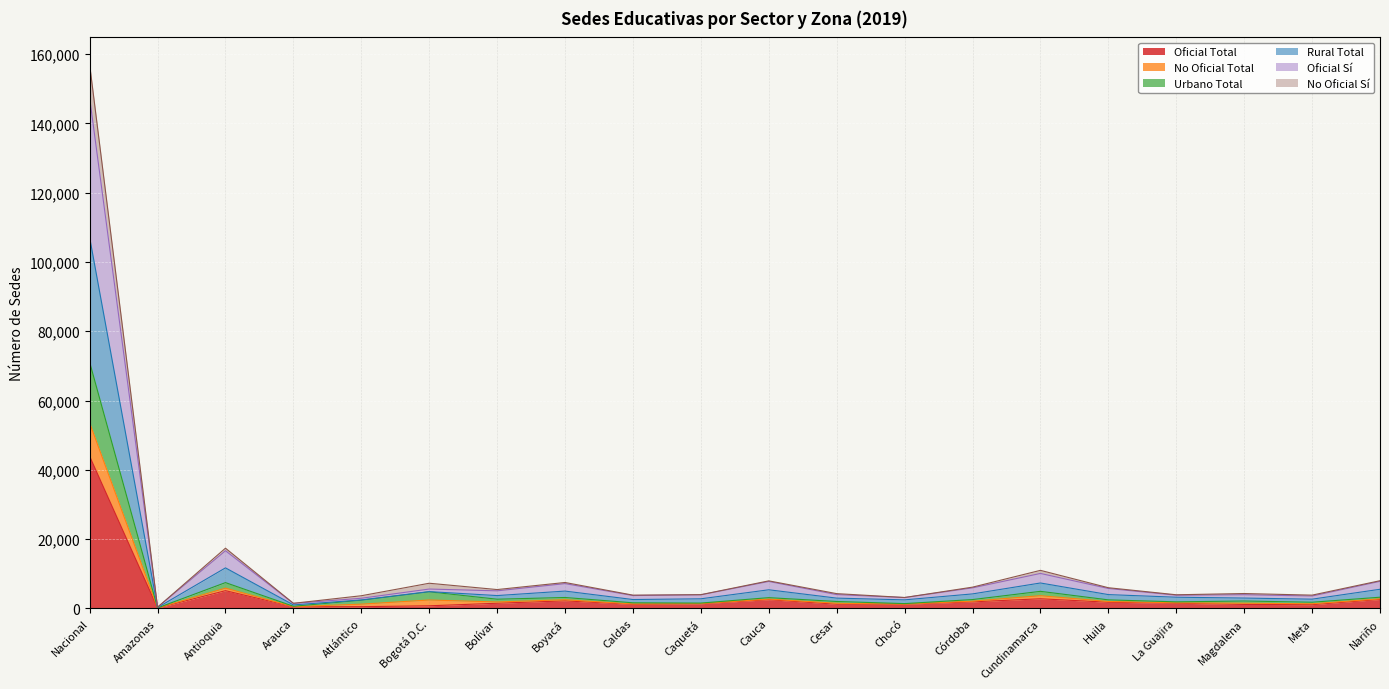

True or false: Oficial Sí and No Oficial Sí cross at least once.

False